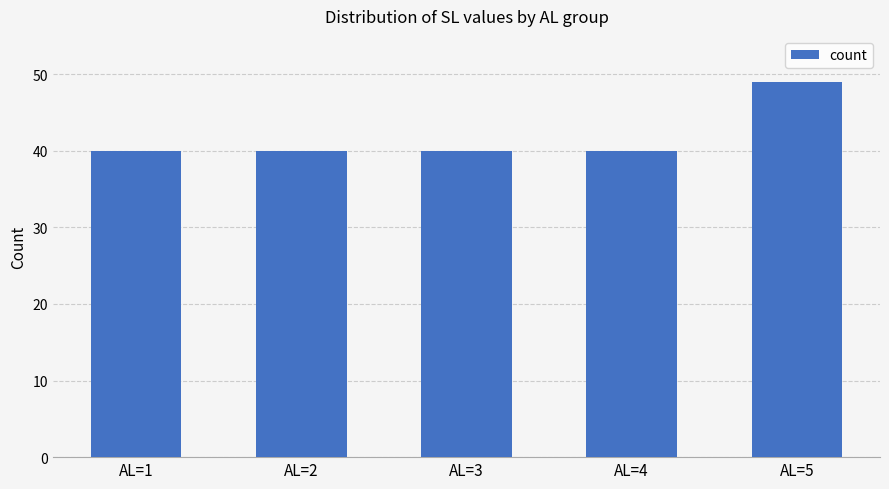

What is the difference between the maximum and second lowest values?

9